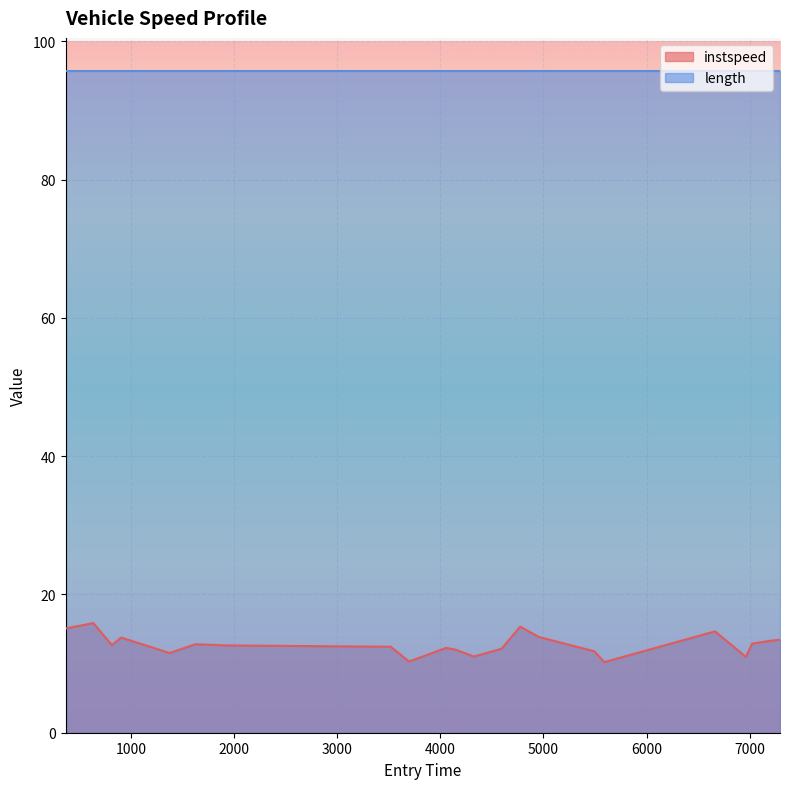

True or false: there are more than 1 points higher than both neighbors.

True